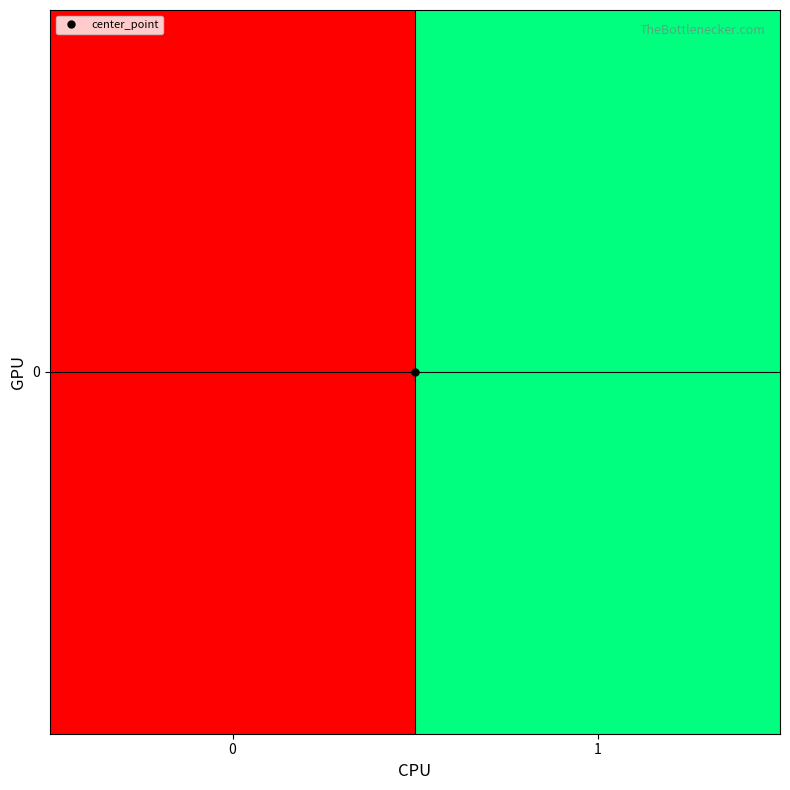

What value does the data have at 0, to the nearest 50?

-2700